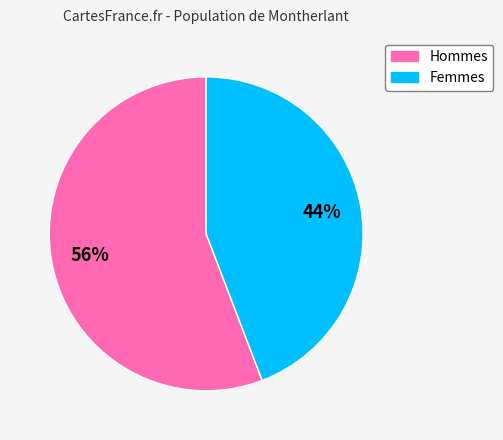

To the nearest percent, what is the average slice percentage?

50%